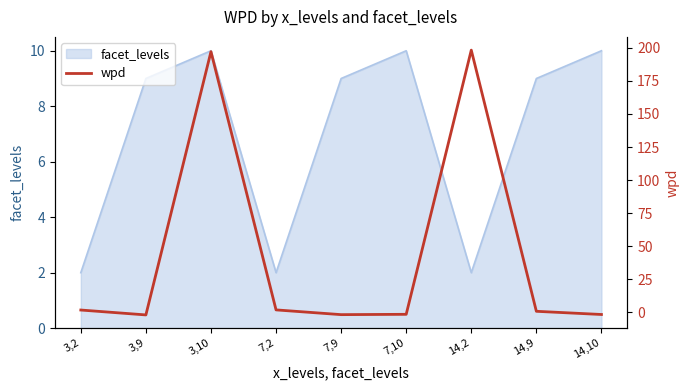

List the labels in order of value, largest first.

14,2, 3,10, 7,2, 3,2, 14,9, 7,10, 14,10, 7,9, 3,9